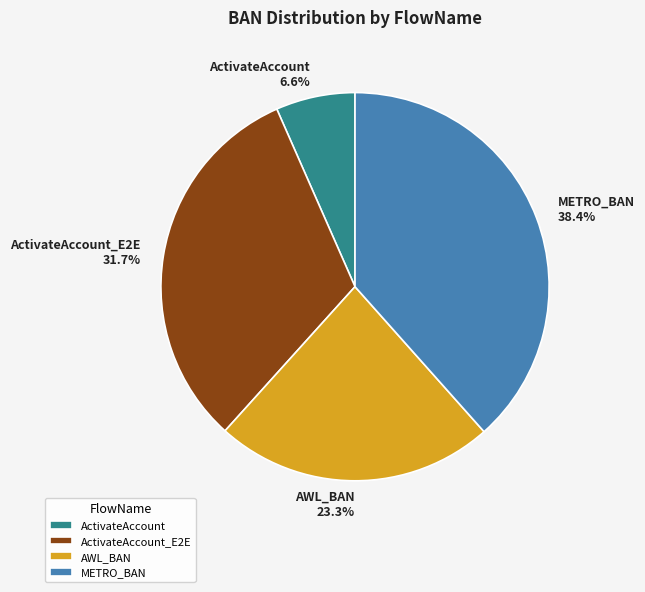

How many slices are in this pie chart?

4